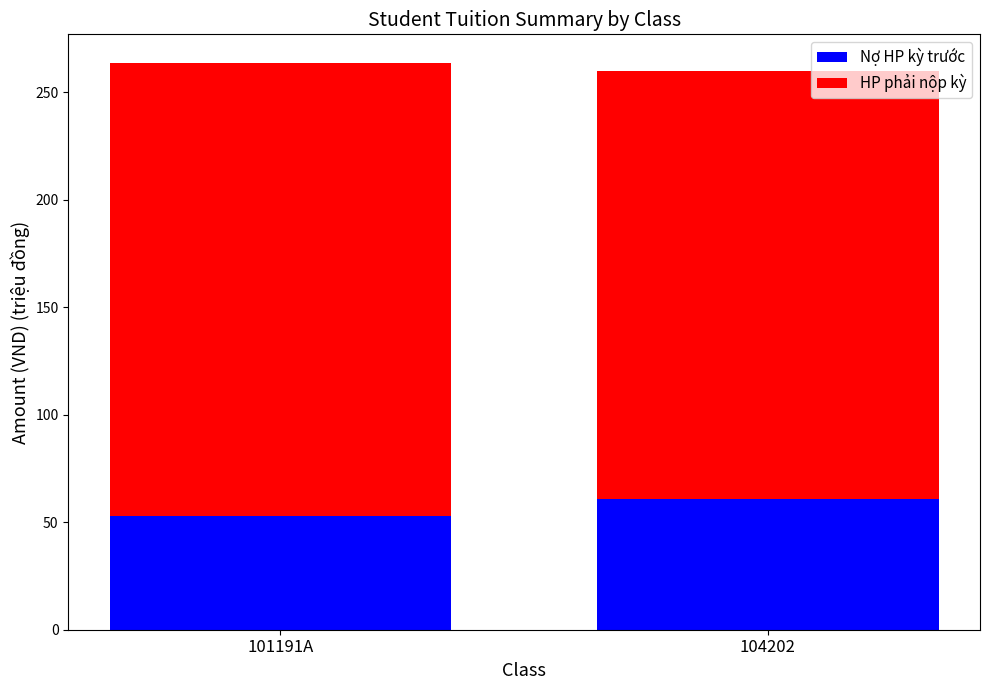

What is the difference between the maximum and minimum values in the Nợ HP kỳ trước series?

7.8